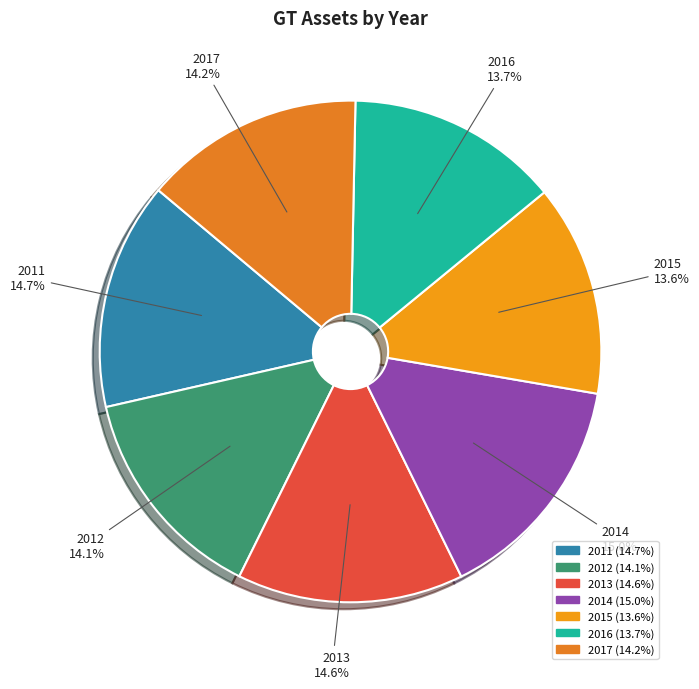

What percentage is the 2017 slice, to the nearest percent?

14%